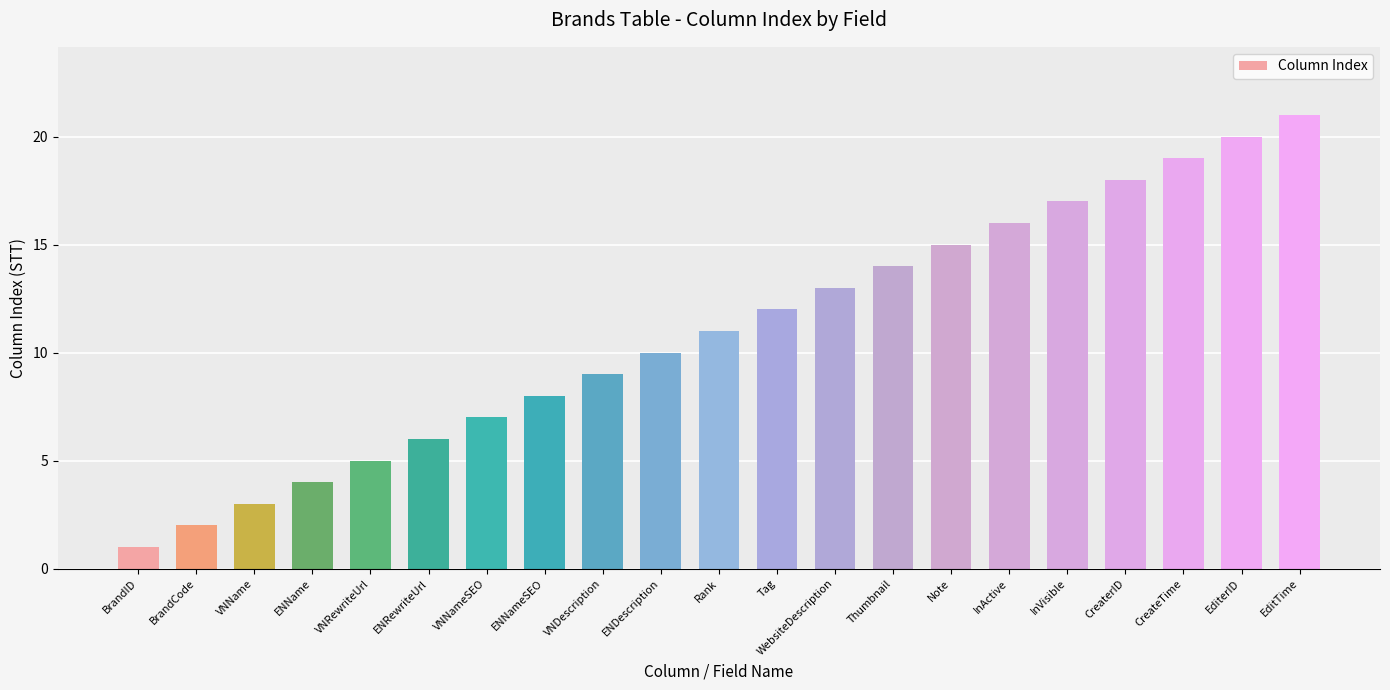

Read the value at VNName, to the nearest 5.

5